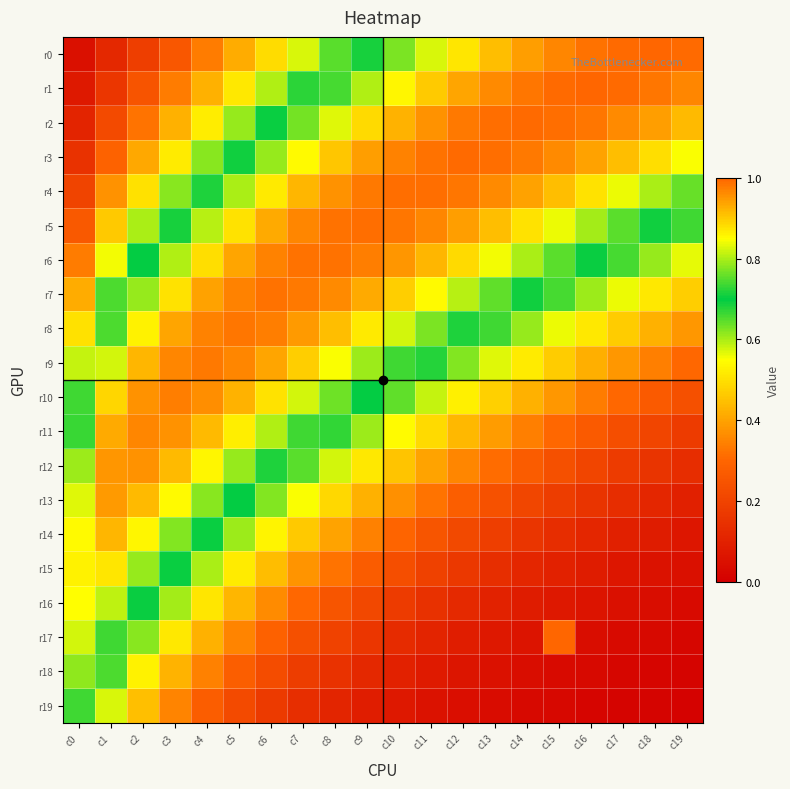

Which series has the largest total across all categories?

r5